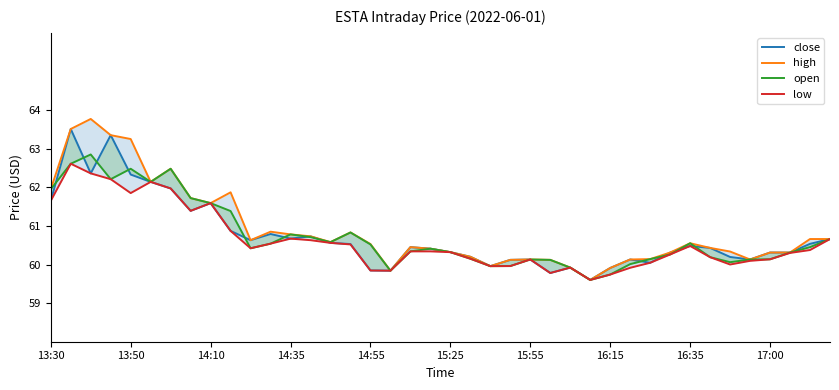

Reading right to left, transcribe all the data shown in this chart.

close: 60.7	60.5	60.3	60.3	60.1	60.2	60.4	60.5	60.3	60.0	60.1	59.9	59.6	59.9	59.8	60.1	60.1	60.0	60.2	60.3	60.4	60.5	59.8	59.8	60.5	60.6	60.7	60.7	60.8	60.6	60.9	61.6	61.4	62.0	62.1	62.3	63.4	62.4	63.5	61.6
high: 60.7	60.7	60.3	60.3	60.1	60.3	60.4	60.6	60.3	60.1	60.1	59.9	59.6	59.9	60.1	60.1	60.1	60.0	60.2	60.3	60.4	60.5	59.8	60.5	60.8	60.6	60.7	60.8	60.9	60.6	61.9	61.6	61.7	62.5	62.1	63.2	63.4	63.8	63.5	62.0
open: 60.7	60.5	60.3	60.1	60.1	60.1	60.2	60.6	60.3	60.1	60.0	59.7	59.6	59.9	60.1	60.1	60.0	60.0	60.1	60.3	60.4	60.3	59.8	60.5	60.8	60.6	60.7	60.8	60.5	60.4	61.4	61.6	61.7	62.5	62.1	62.5	62.2	62.9	62.6	62.0
low: 60.7	60.4	60.3	60.1	60.1	60.0	60.2	60.5	60.3	60.0	59.9	59.7	59.6	59.9	59.8	60.1	60.0	60.0	60.1	60.3	60.3	60.3	59.8	59.8	60.5	60.6	60.6	60.7	60.5	60.4	60.9	61.6	61.4	62.0	62.1	61.9	62.2	62.4	62.6	61.6